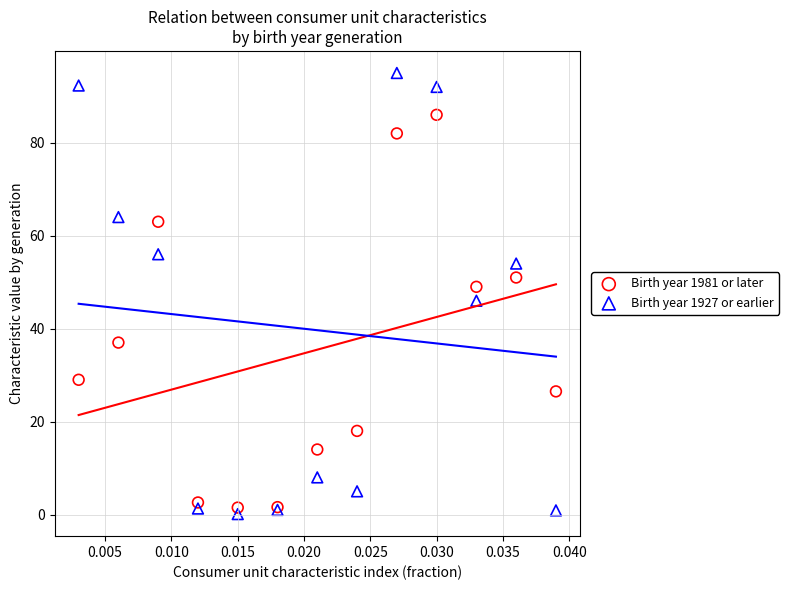

Which series contains the highest Y value?

Birth year 1927 or earlier